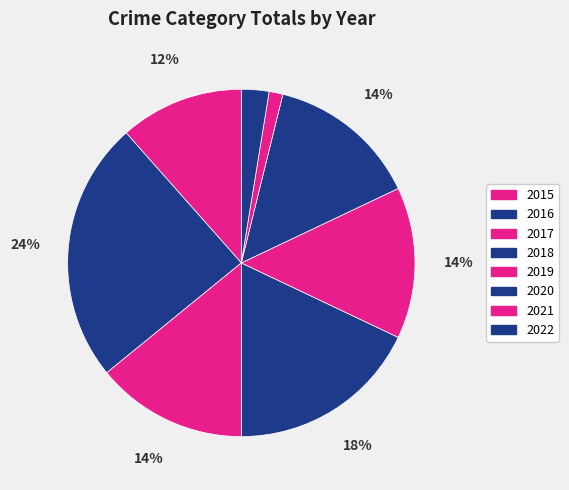

What is the smallest slice in the pie chart?

2021